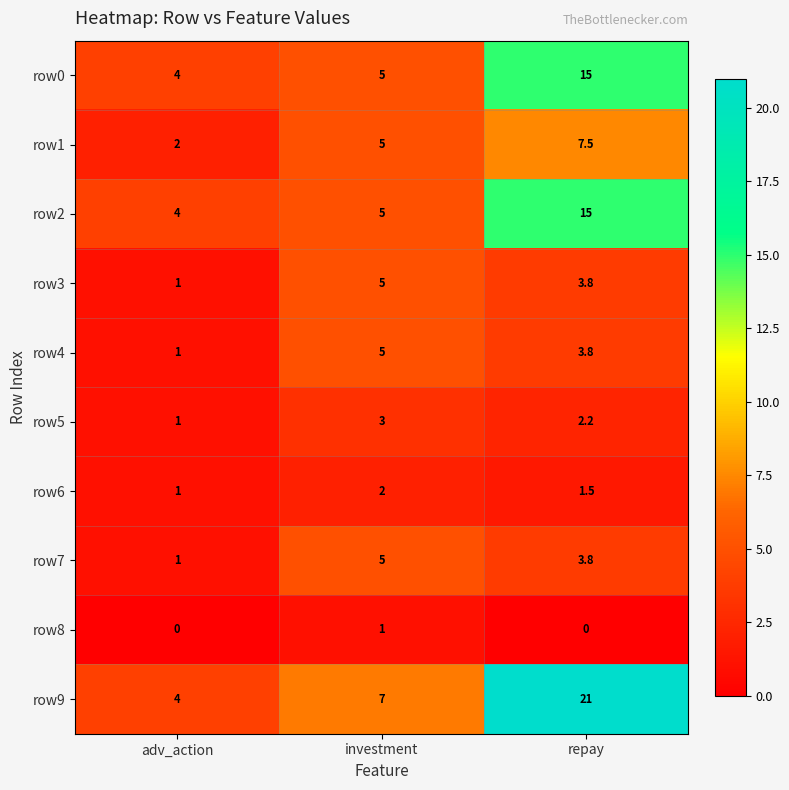

Which series has the largest total across all categories?

row9